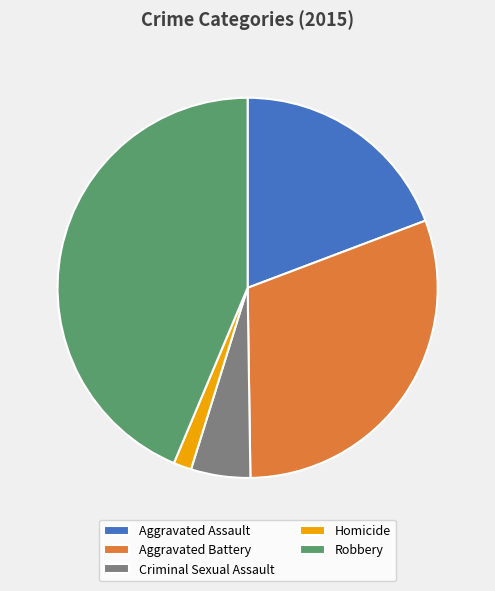

Is Aggravated Battery the majority of the pie?

No